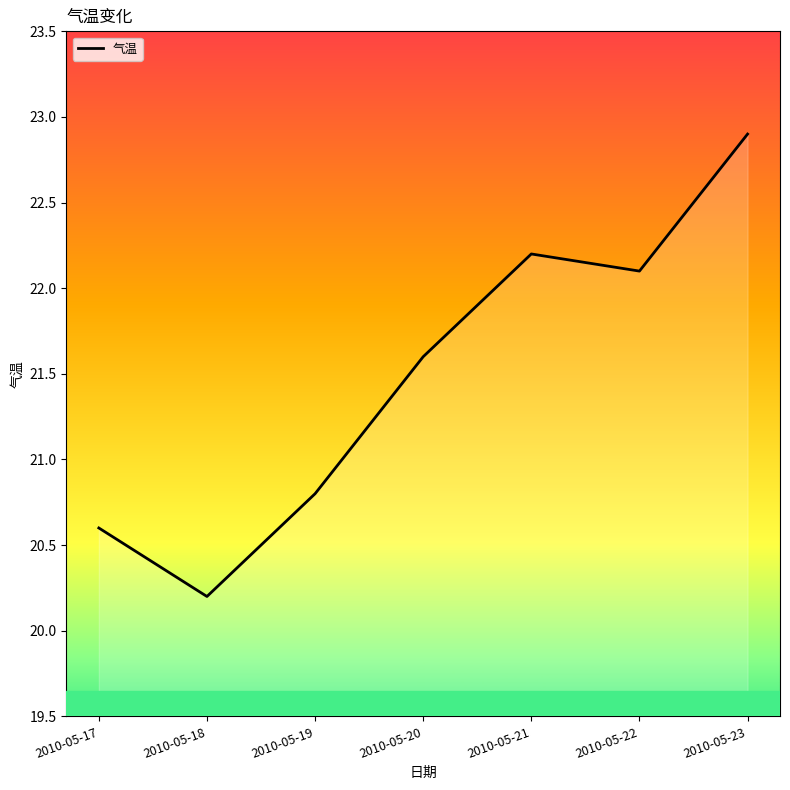

What value does the data have at 2010-05-22?

22.1